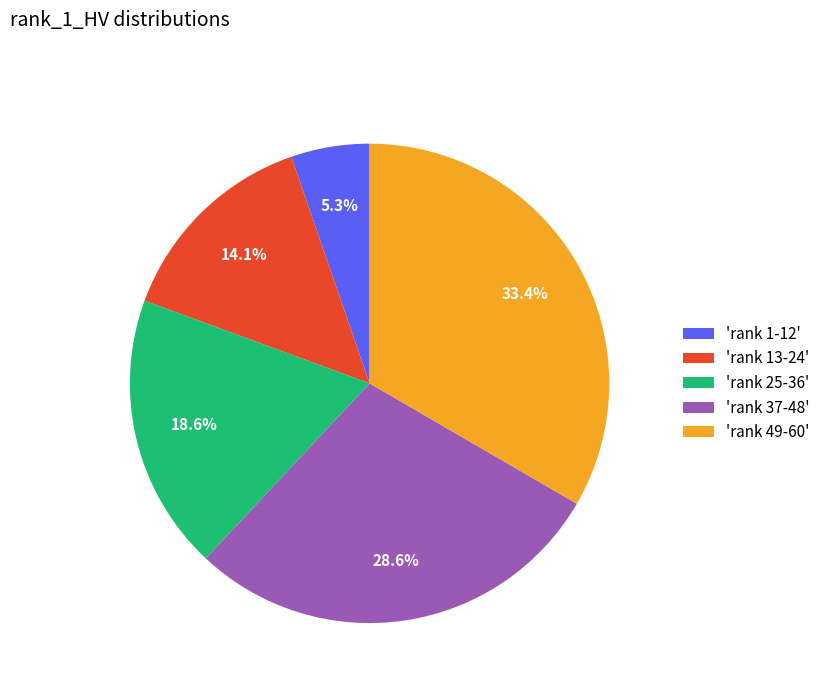

Approximately how many times larger is the value at 'rank 49-60' compared to 'rank 25-36'?

1.8